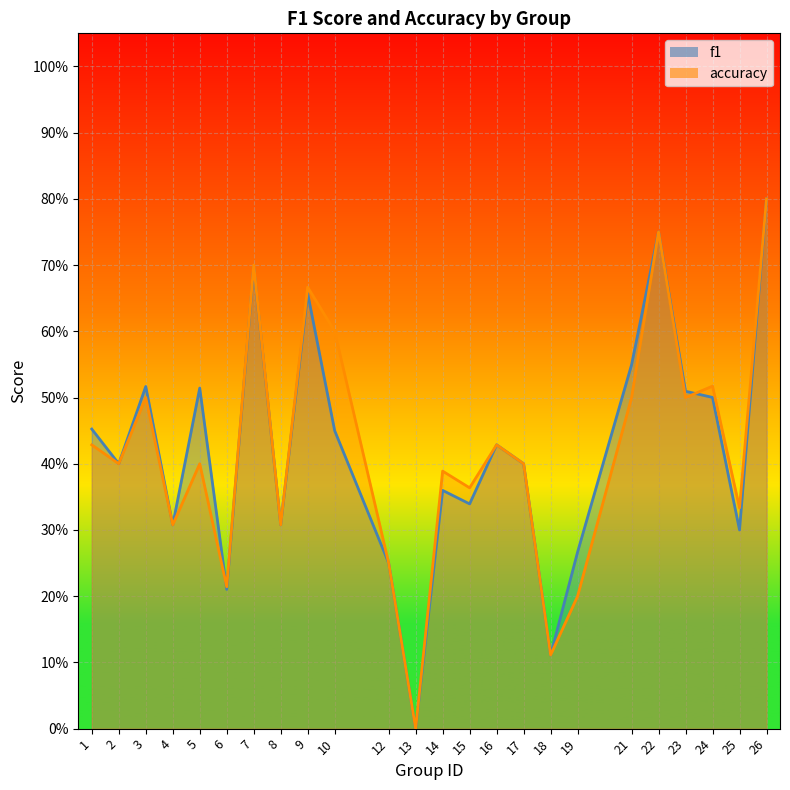

How many f1 values are between 0 and 1?

24